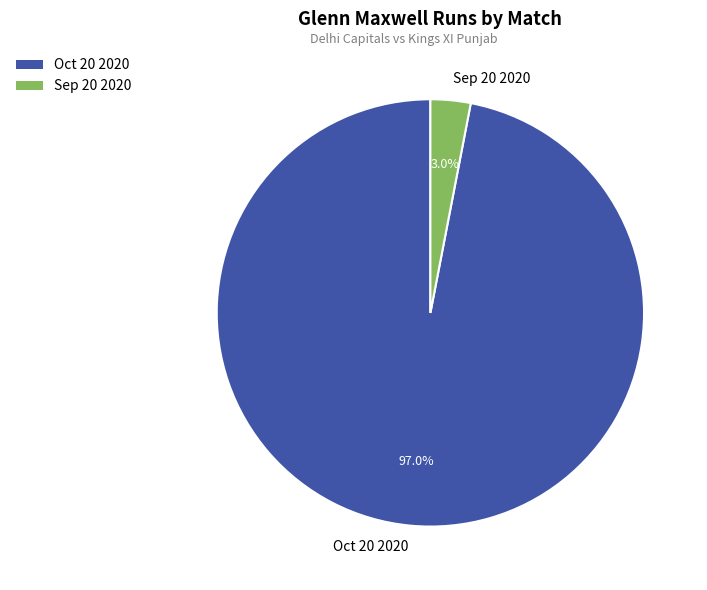

Is it true that Oct 20 2020 is 97% of the pie?

True